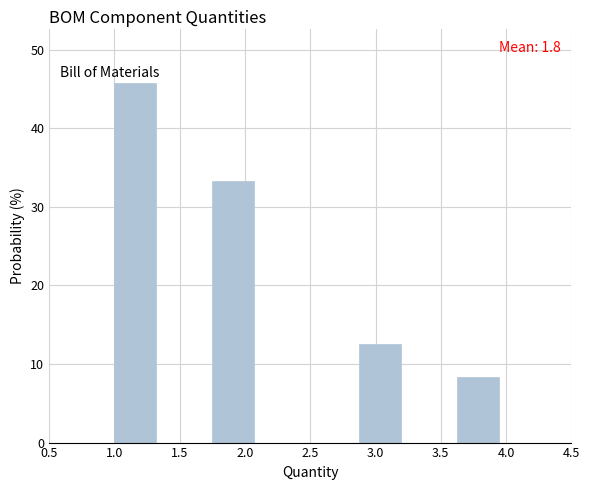

Which range on the x-axis has the tallest bar?

1.000 to 1.375